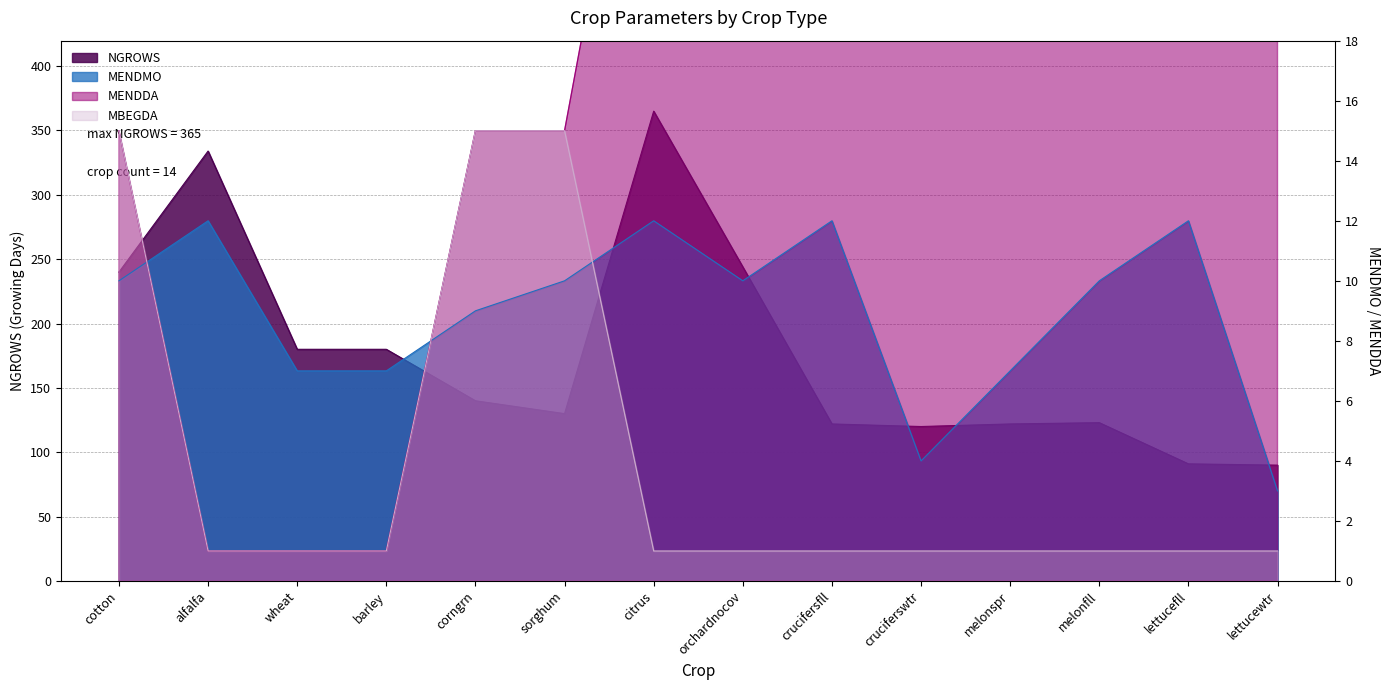

The value of MENDDA at orchardnocov is 45. True or false?

False